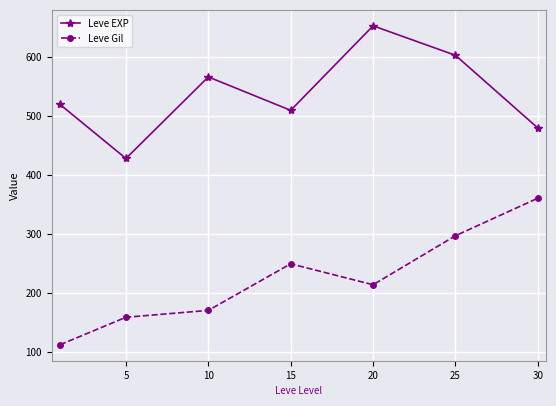

At how many categories does at least one series exceed 228?

7